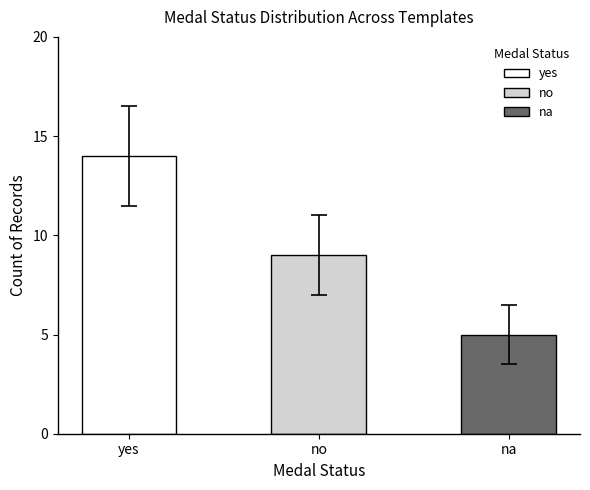

At which label is the value closest to 9?

no